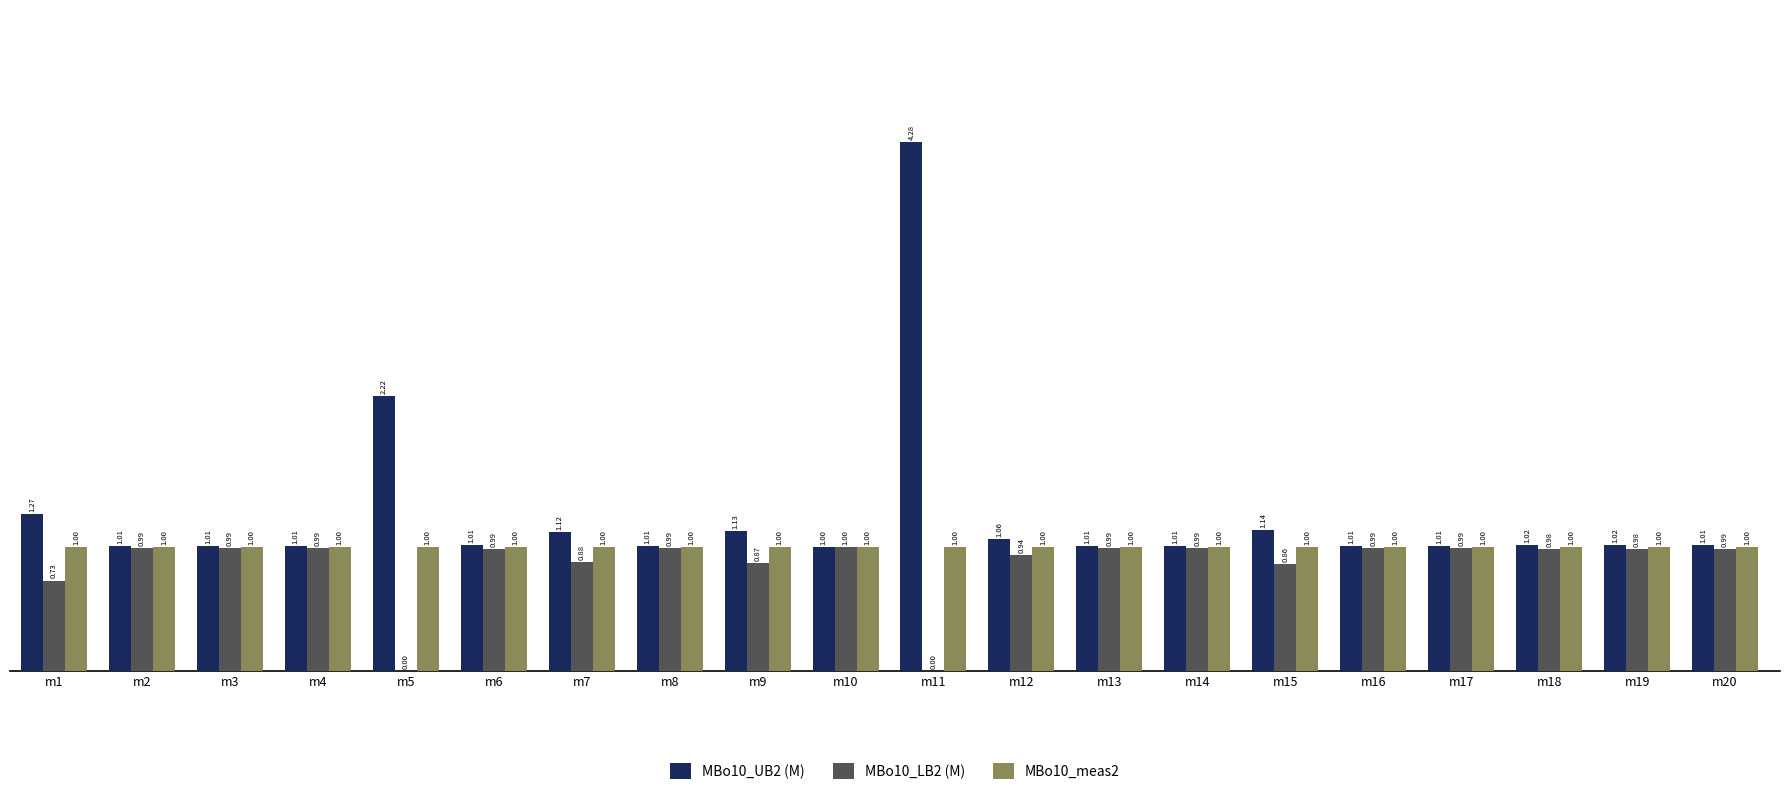

What is the sum of all MBo10_meas2 values?

20.0